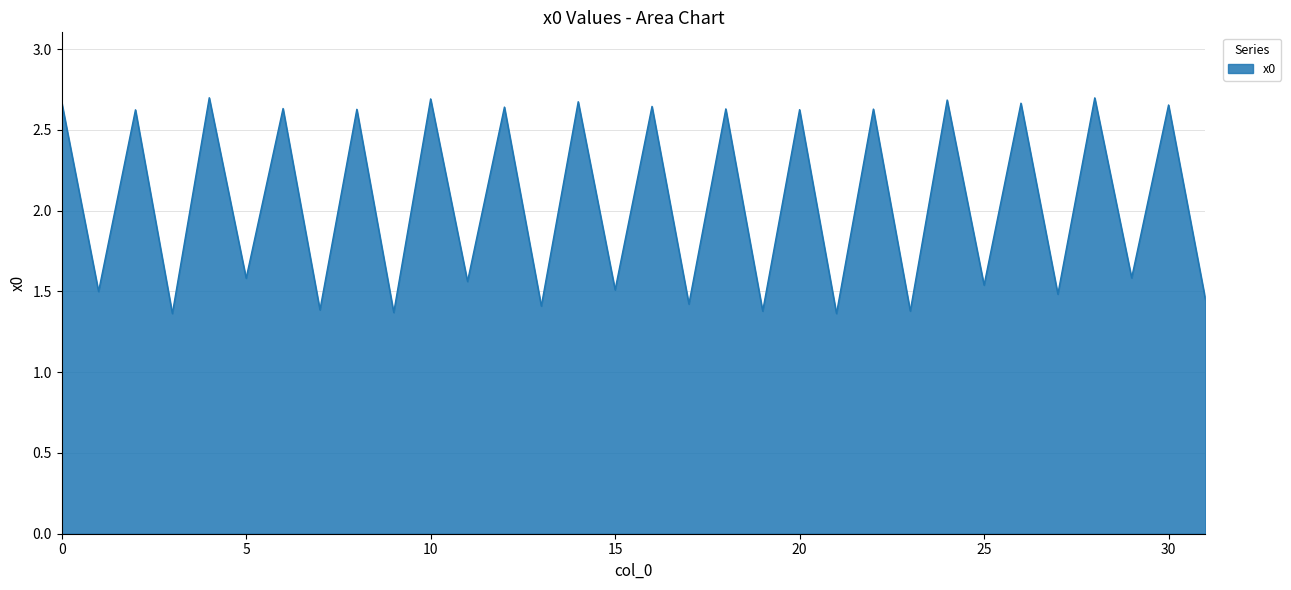

Does the chart have visible grid lines?

Yes